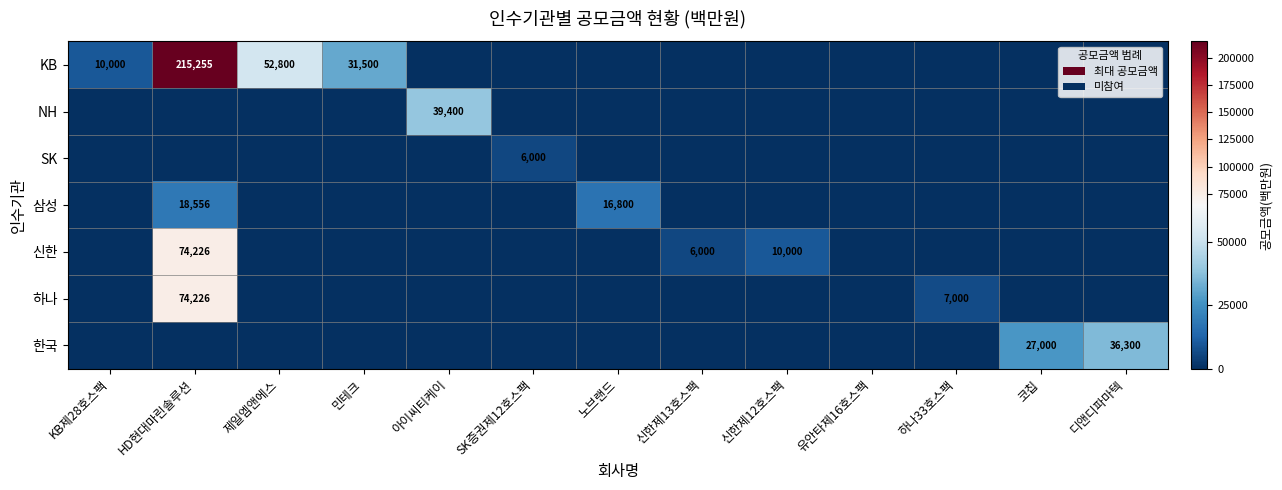

At how many categories does at least one series exceed 80283?

1